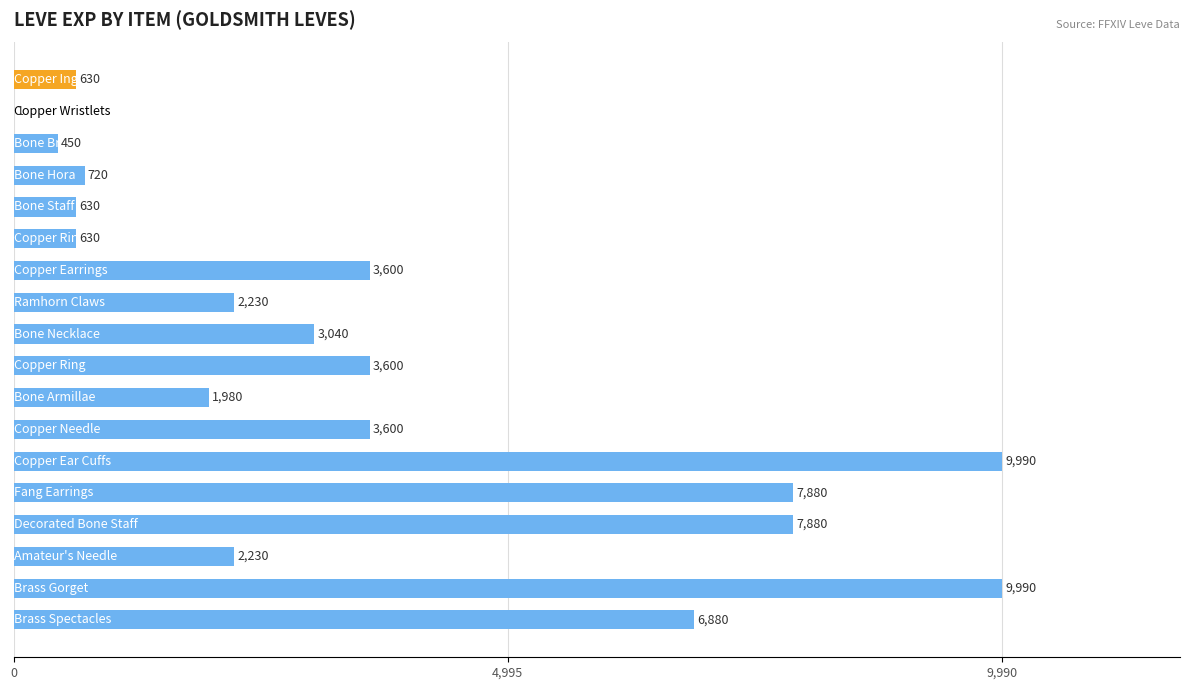

Count the number of data series in this chart.

1